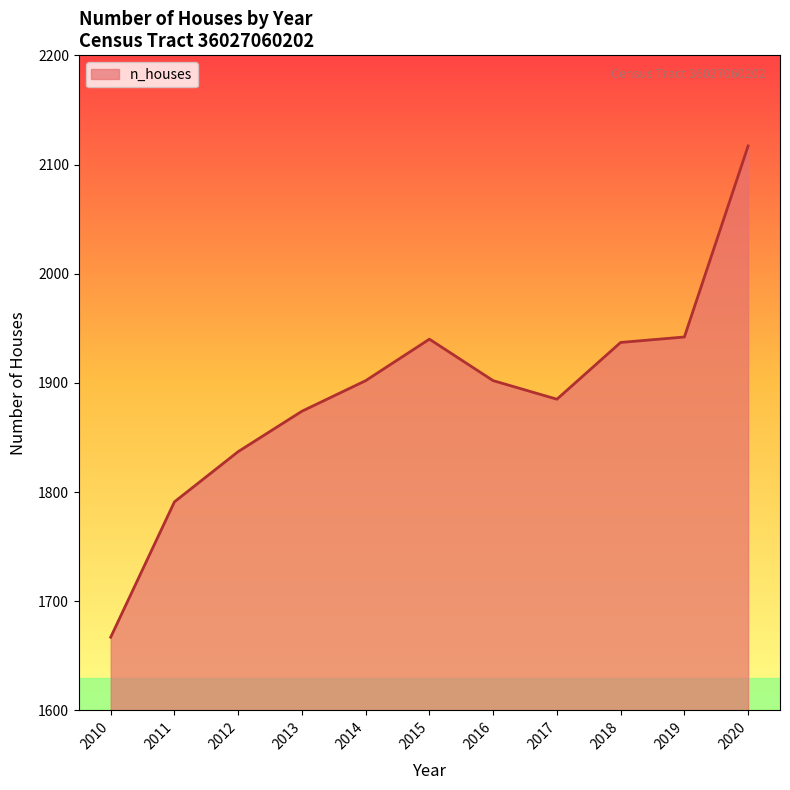

True or false: the data has more than 0 interior local peaks.

True